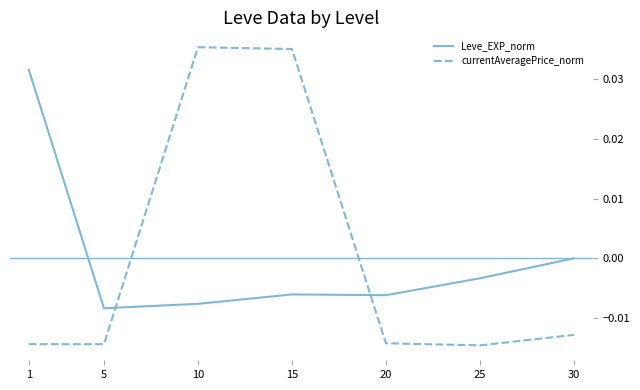

List the series in order of their peak value, lowest first.

Leve_EXP_norm, currentAveragePrice_norm